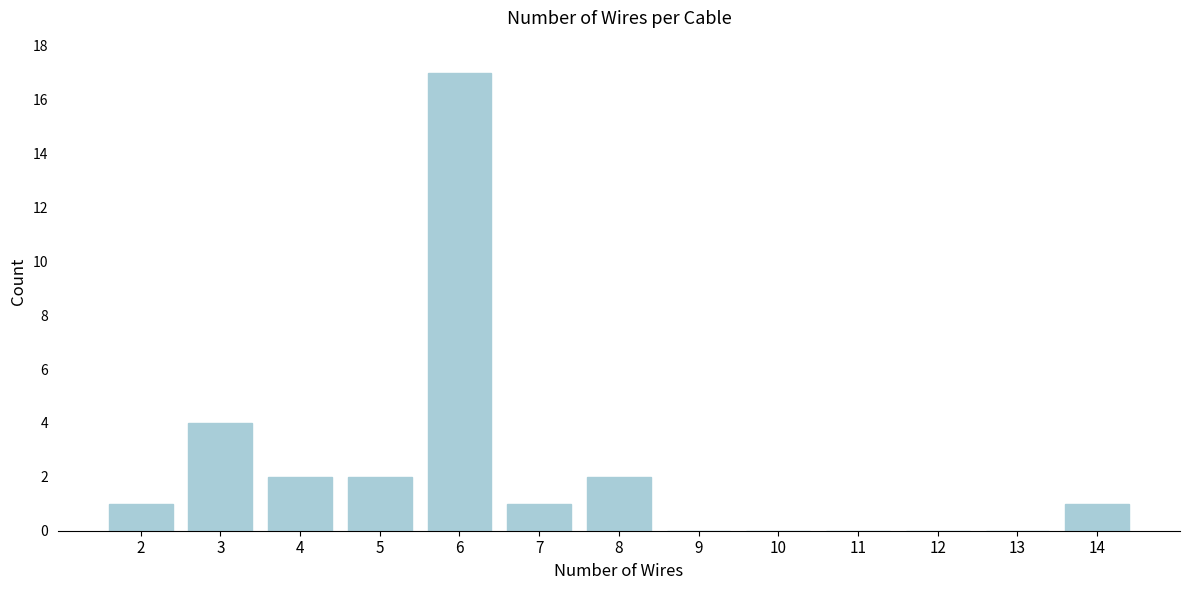

Reading left to right, what are all the values shown in this chart?

2=1	3=4	4=2	5=2	6=17	7=1	8=2	9=0	10=0	11=0	12=0	13=0	14=1